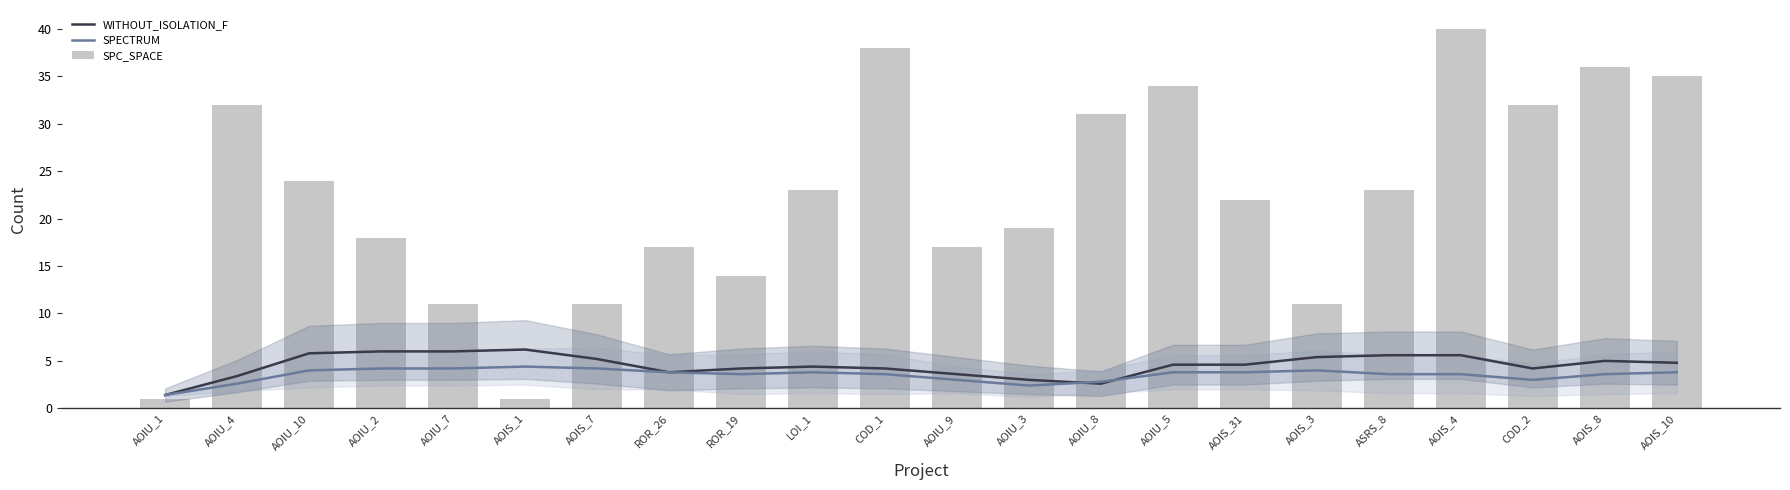

At how many categories does at least one series exceed 23?

9